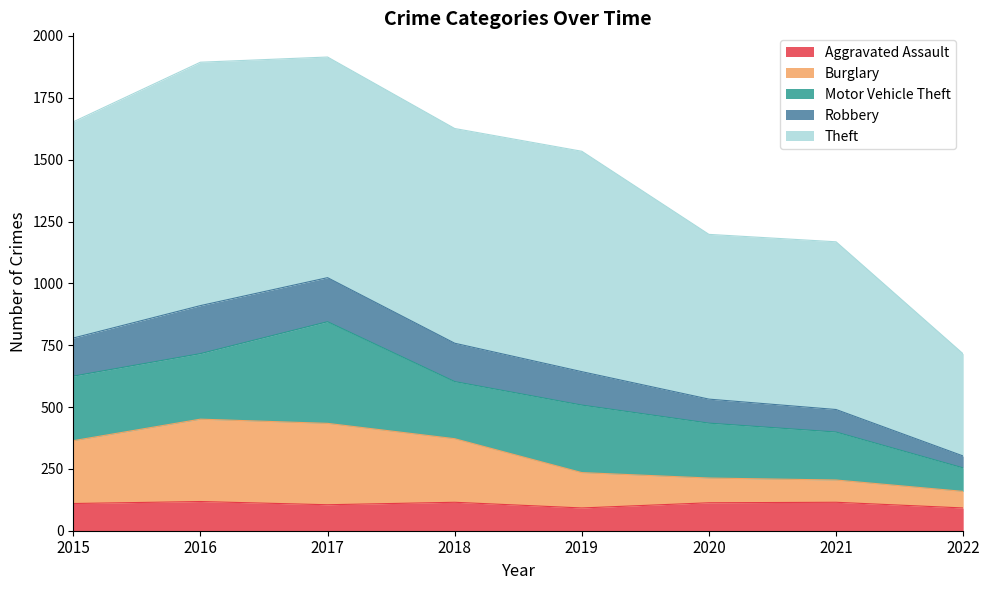

True or false: Robbery has more than 1 points higher than both neighbors.

False